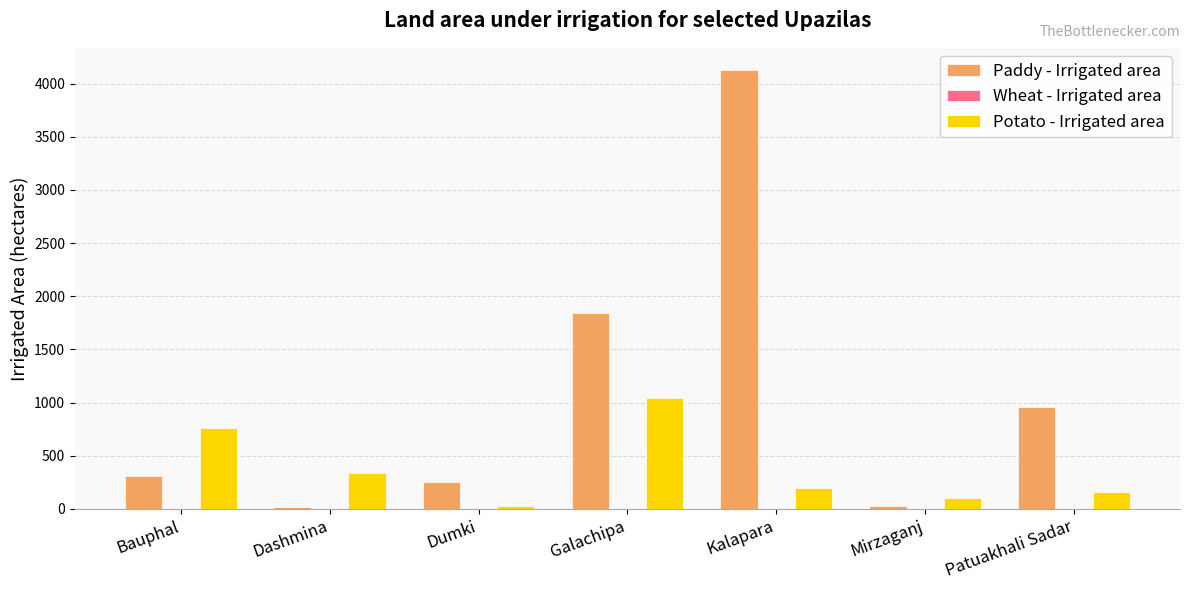

Which series changed the most between Bauphal and Galachipa?

Paddy - Irrigated area